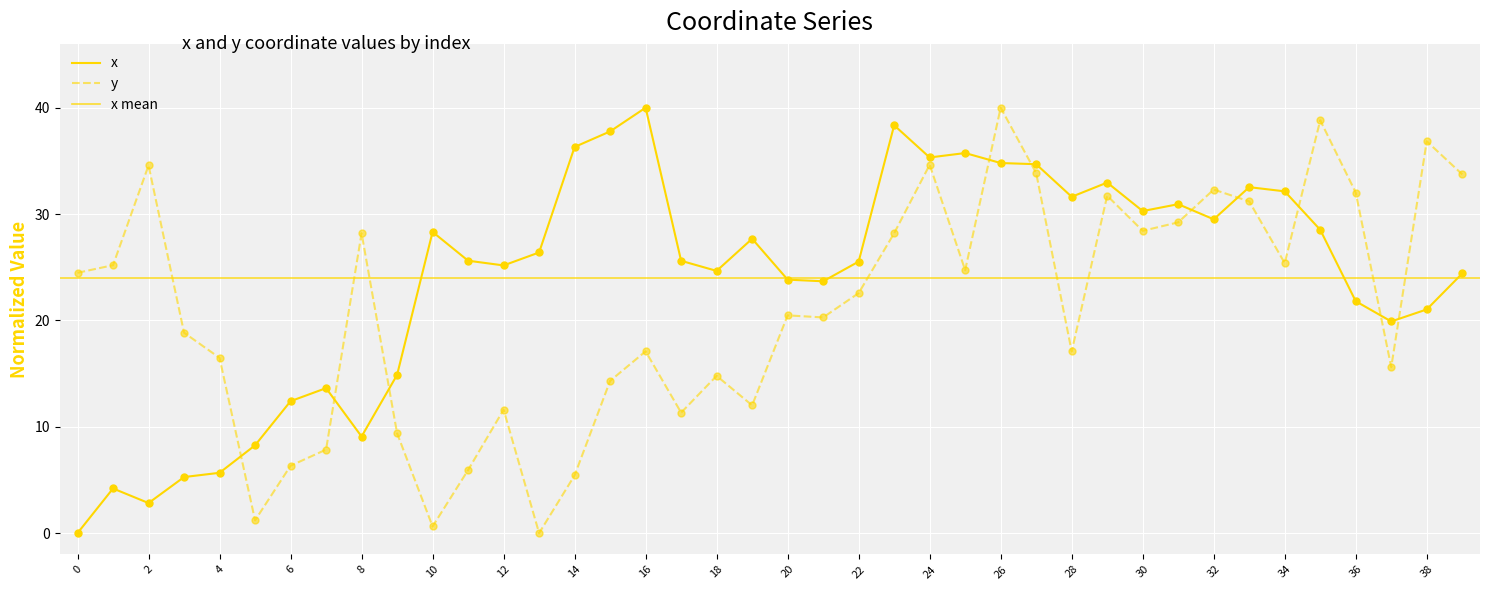

What is the total value across all series at 38?

57.9